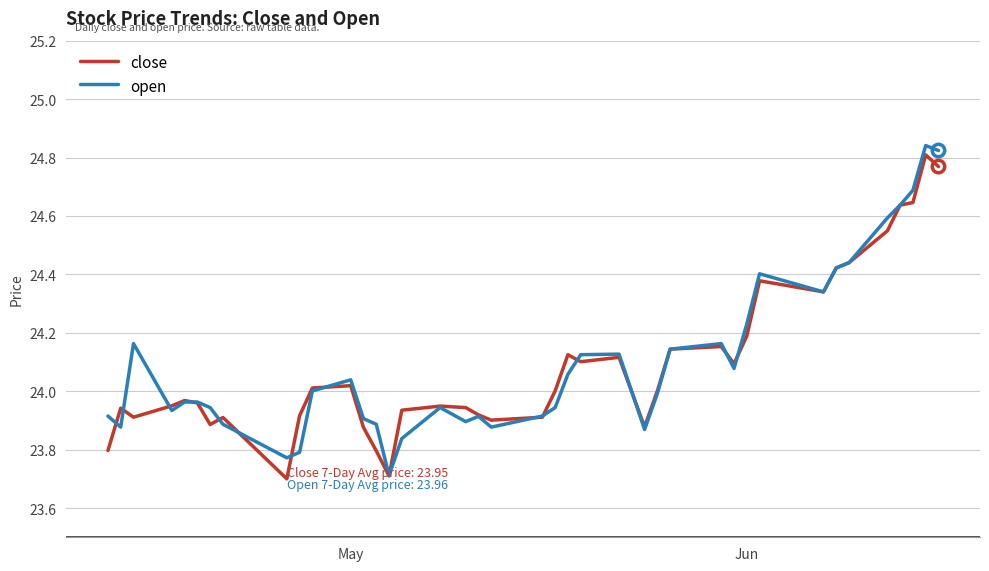

What are all the series names shown in the legend?

close, open